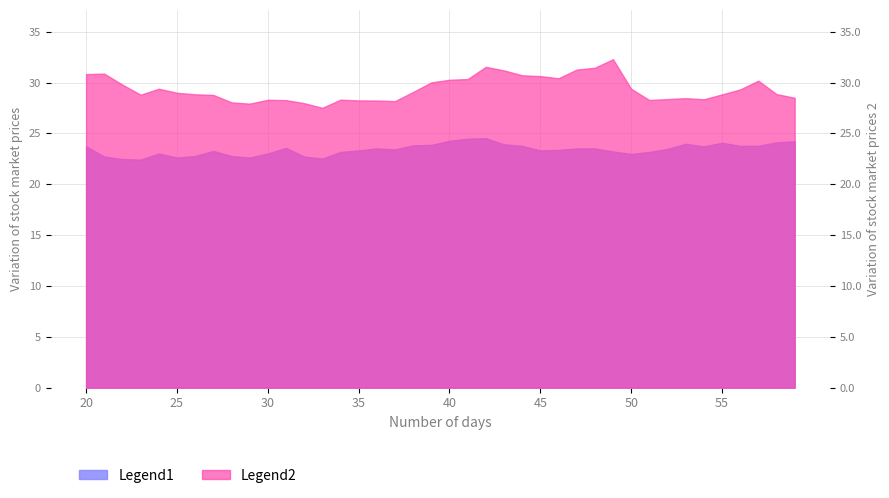

What is the difference between the second highest and minimum values in the close1 series?

2.1